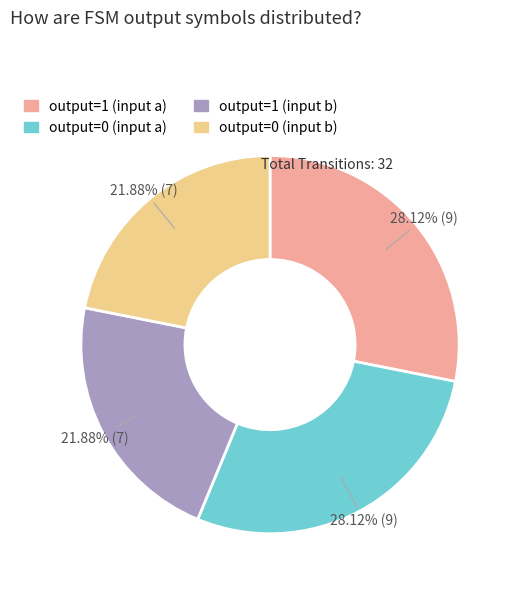

To the nearest percent, what is the difference between the output=0 (input a) and output=1 (input b) slice percentages?

6%